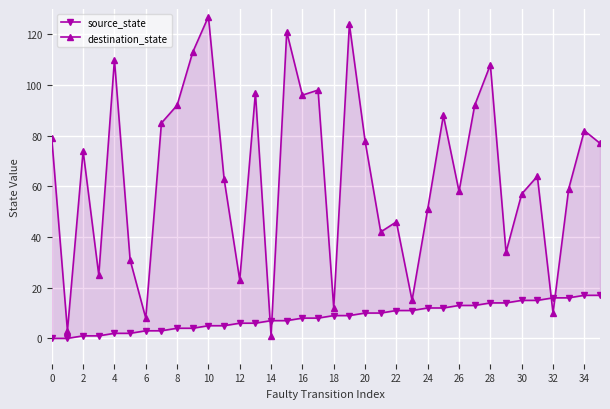

How many data points in source_state are above 9?

16